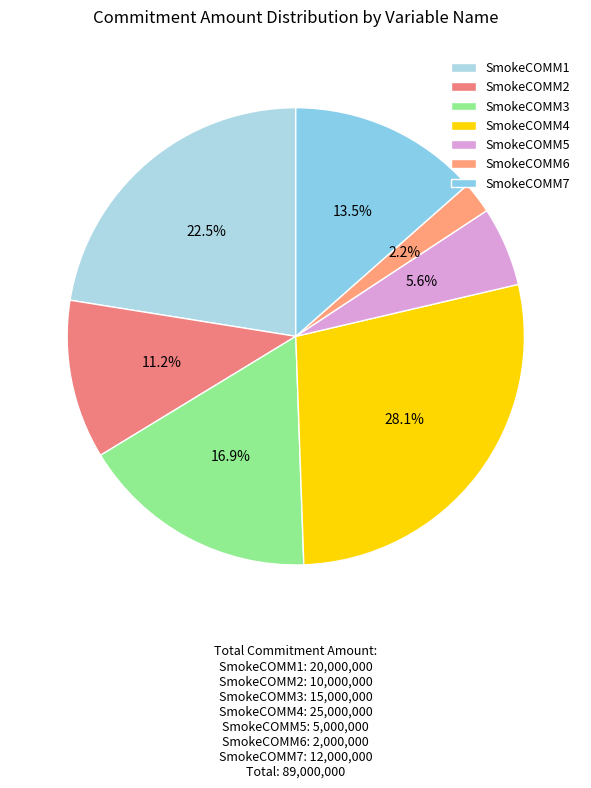

To the nearest percent, what is the difference between the SmokeCOMM6 and SmokeCOMM5 slice percentages?

3%